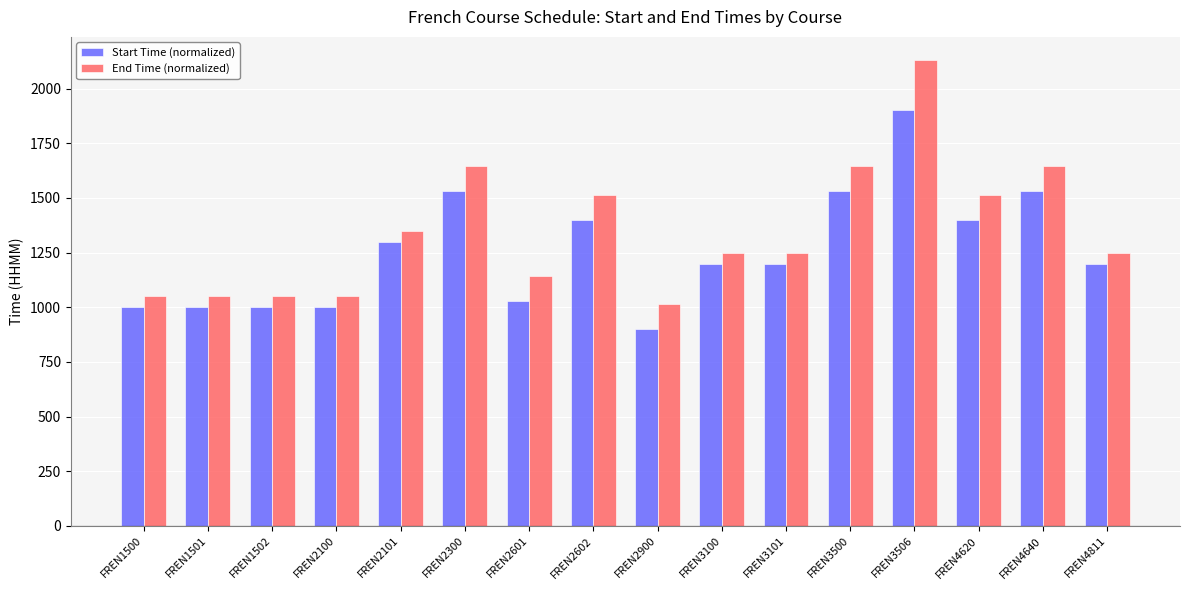

What is the sum of the End Time (normalized) values at FREN3506 and FREN2300?

3775